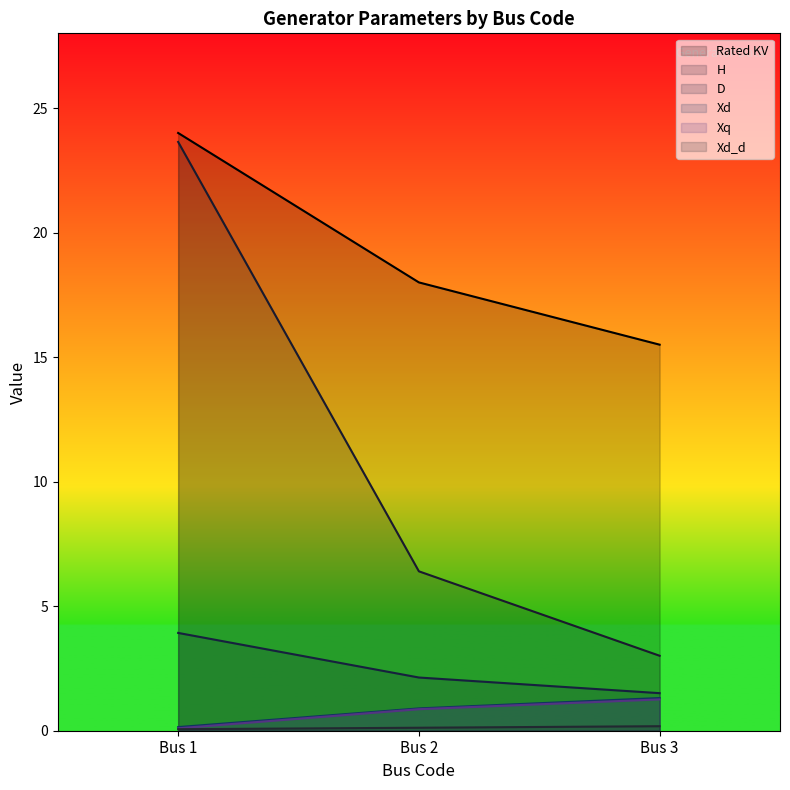

What is the difference between the maximum and second lowest values in the Xq series?

0.4